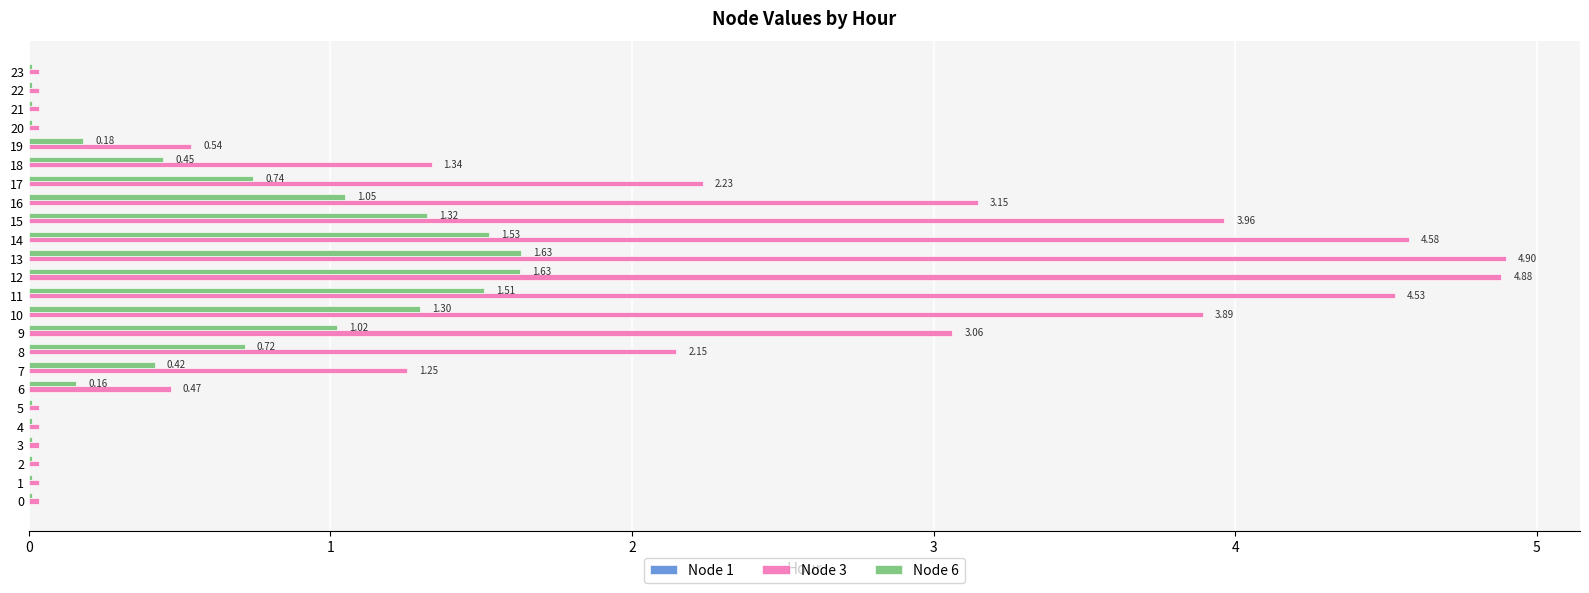

Between 9 and 19, which series saw the biggest shift?

Node 3